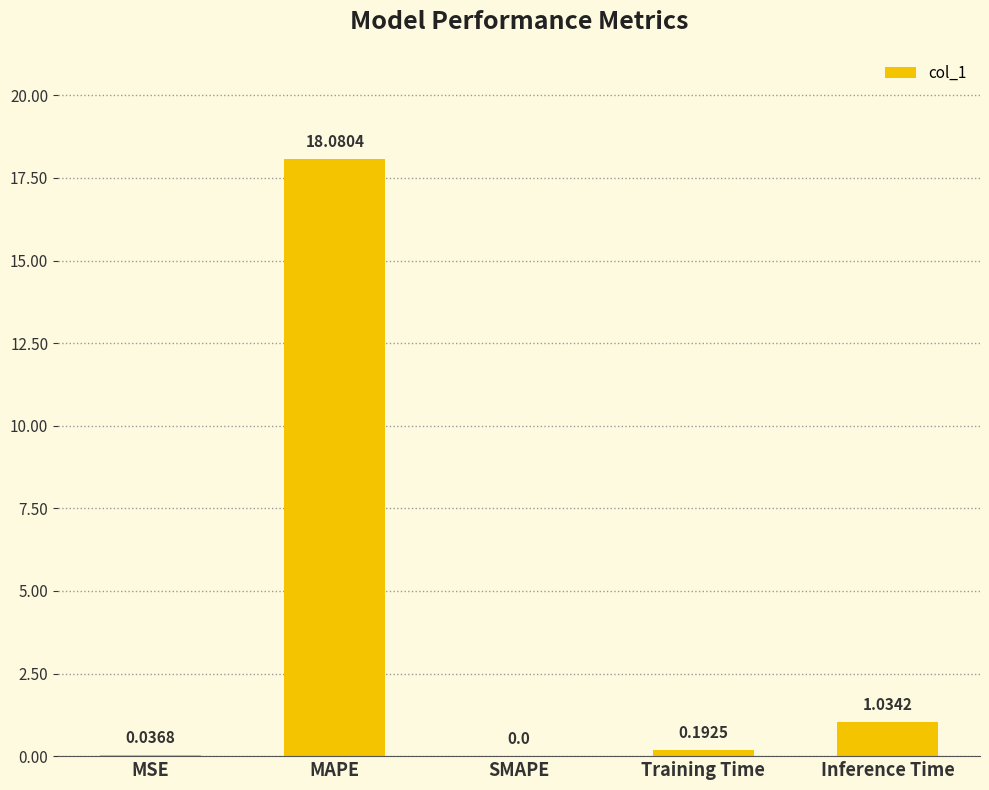

What is the change in value from MSE to Inference Time?

+1.0